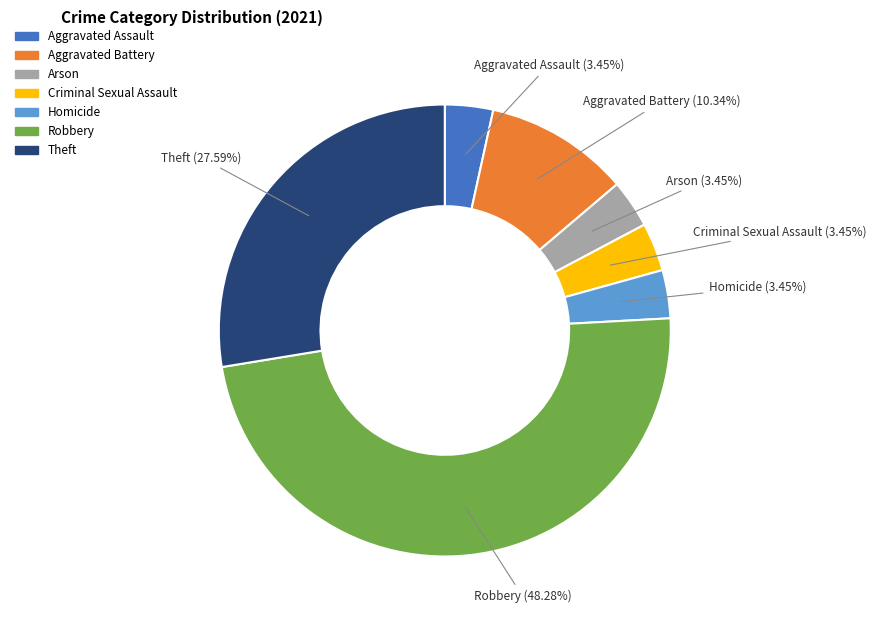

Which slice is the largest?

Robbery